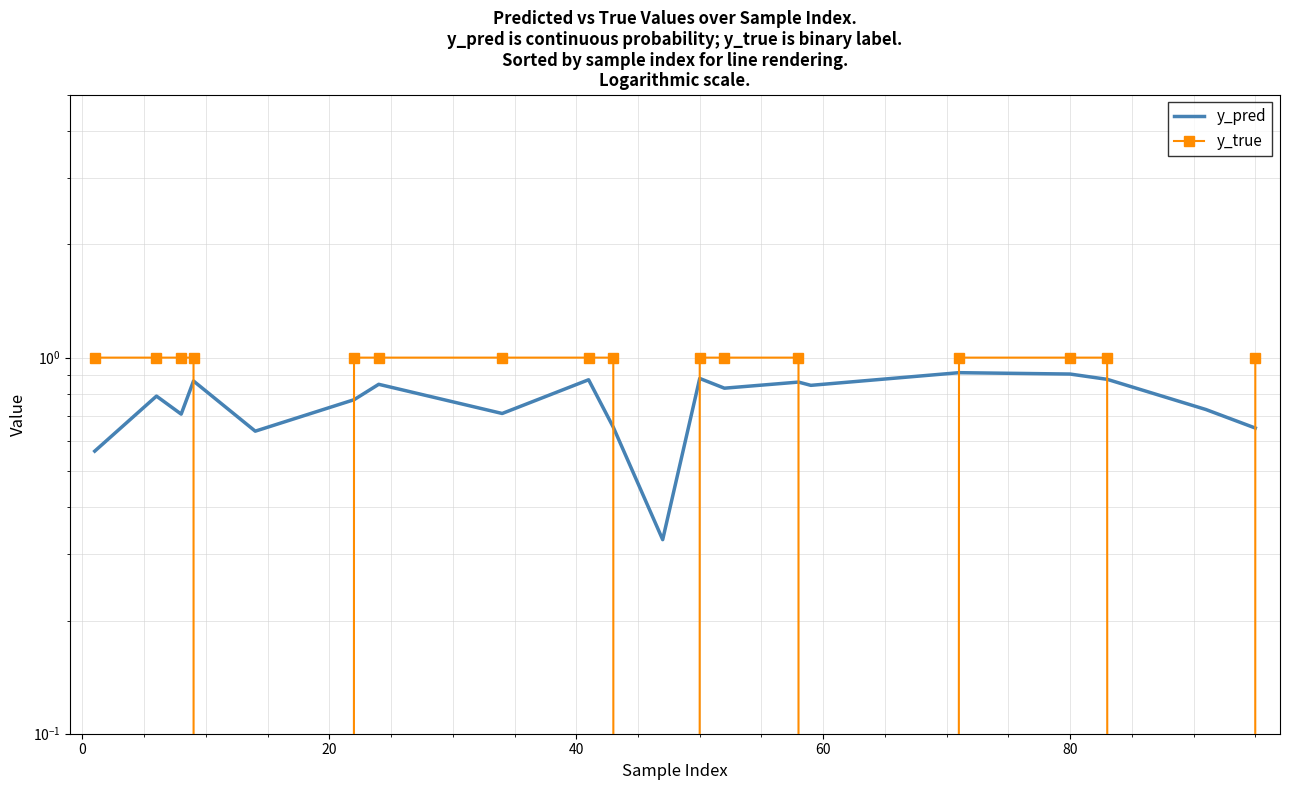

Count the number of data series in this chart.

2